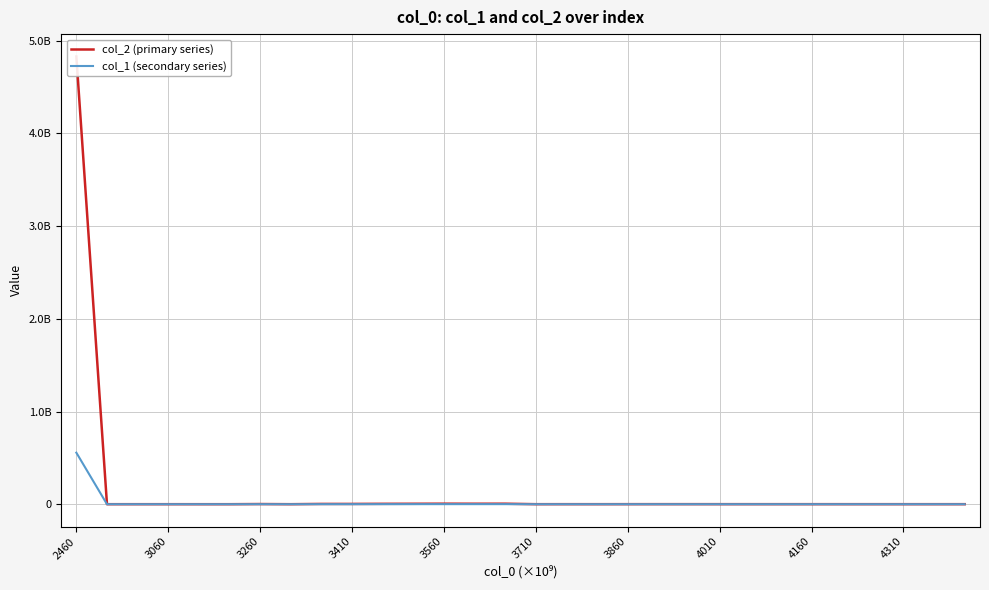

In col_1 (secondary series), how many points are higher than both neighbors (excluding endpoints)?

8